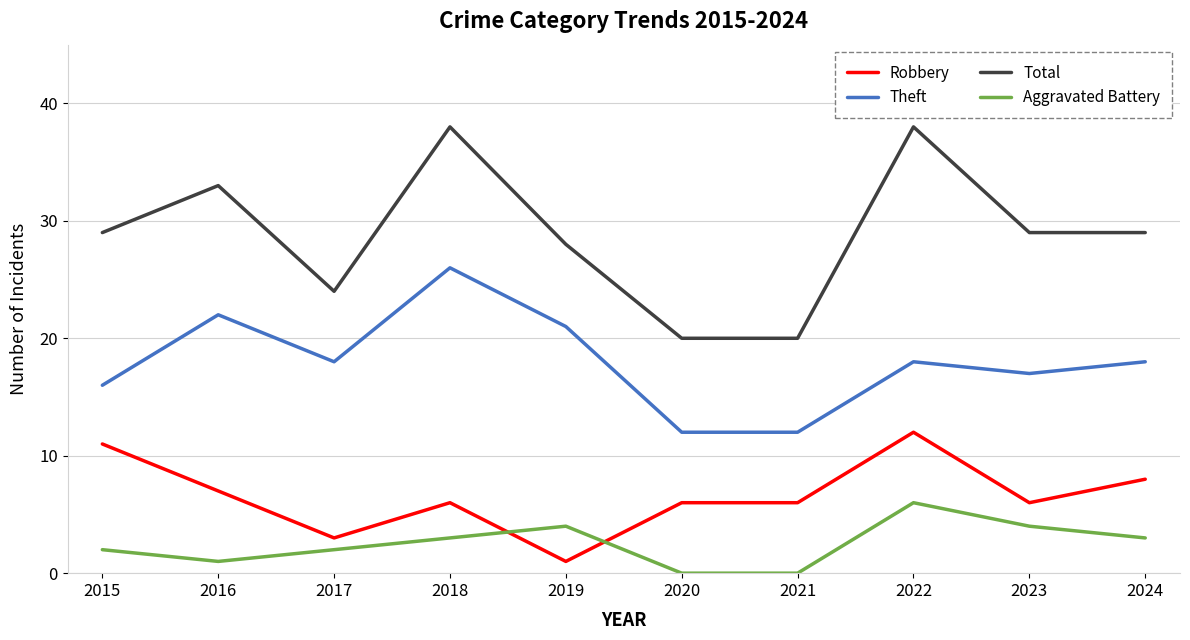

True or false: Theft and Aggravated Battery intersect in this chart.

False